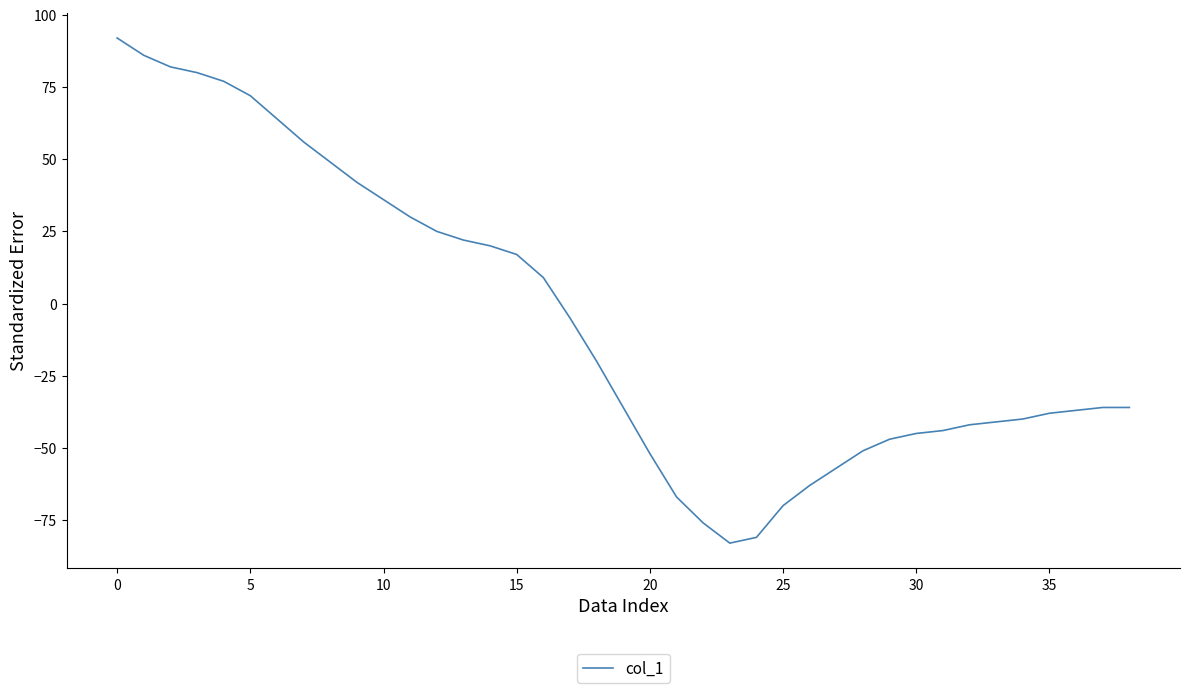

Reading right to left, what are all the values shown in this chart?

-36	-36	-37	-38	-40	-41	-42	-44	-45	-47	-51	-57	-63	-70	-81	-83	-76	-67	-52	-36	-20	-5	9	17	20	22	25	30	36	42	49	56	64	72	77	80	82	86	92